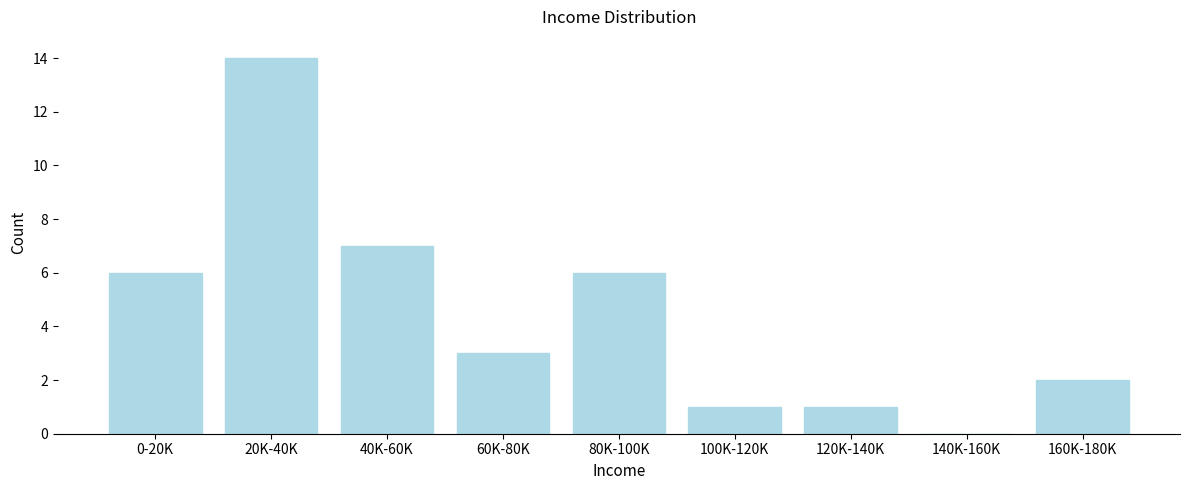

Reading left to right, transcribe all the data shown in this chart.

0-20K=6	20K-40K=14	40K-60K=7	60K-80K=3	80K-100K=6	100K-120K=1	120K-140K=1	140K-160K=0	160K-180K=2